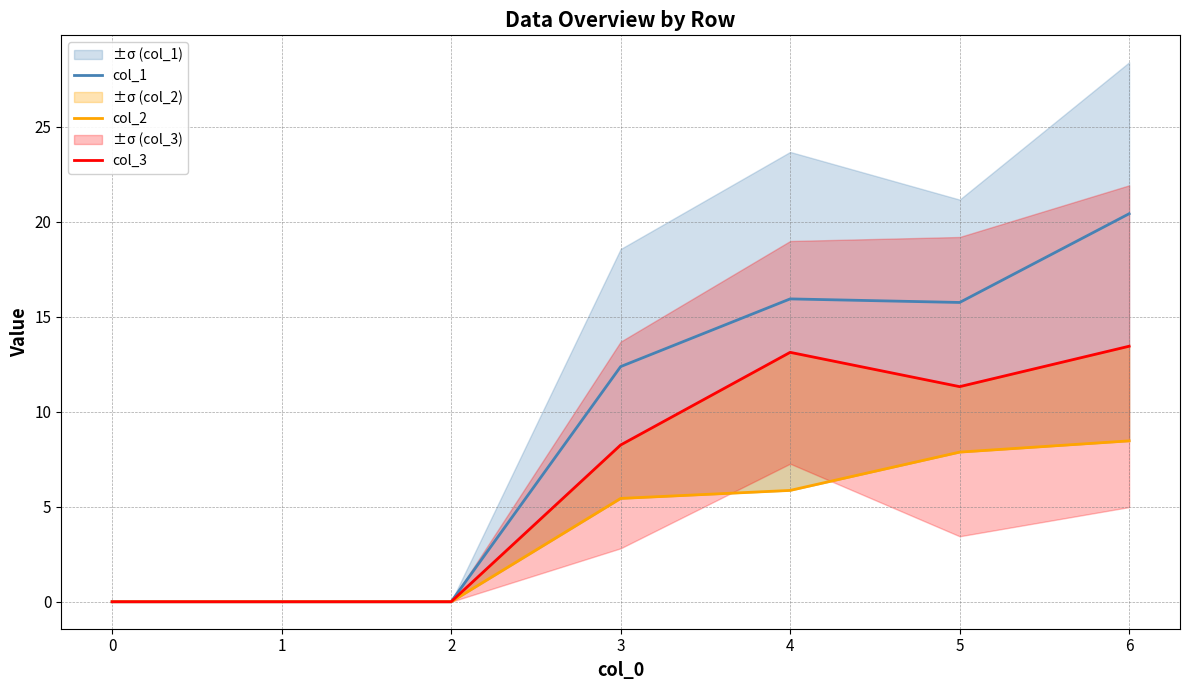

What is the average value of the col_2 series?

3.9